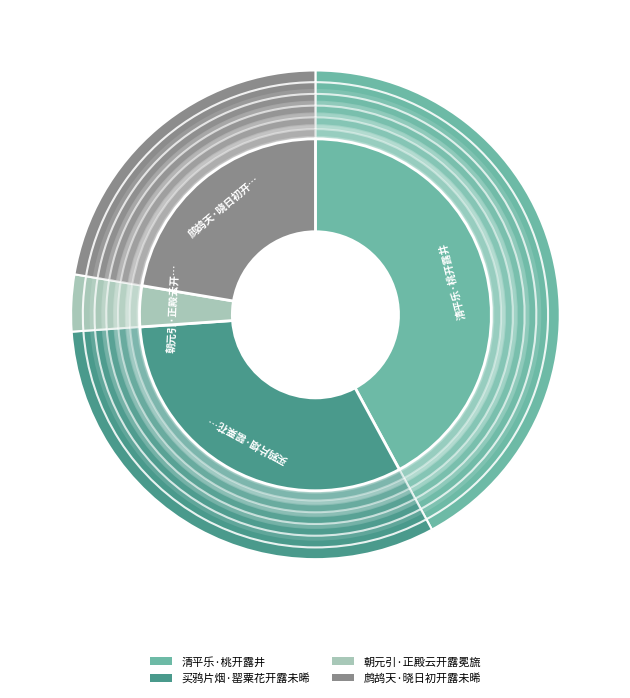

How many segments does this pie chart have?

4